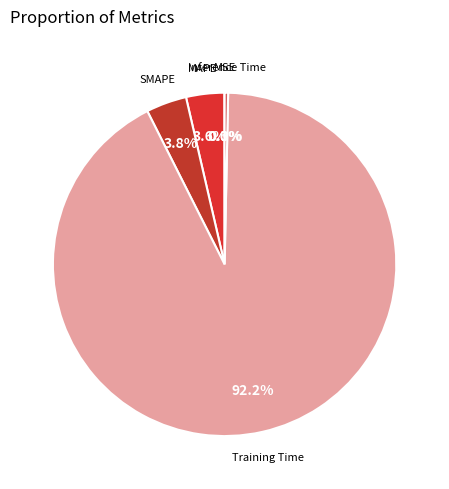

Does SMAPE represent more than half of the total?

No